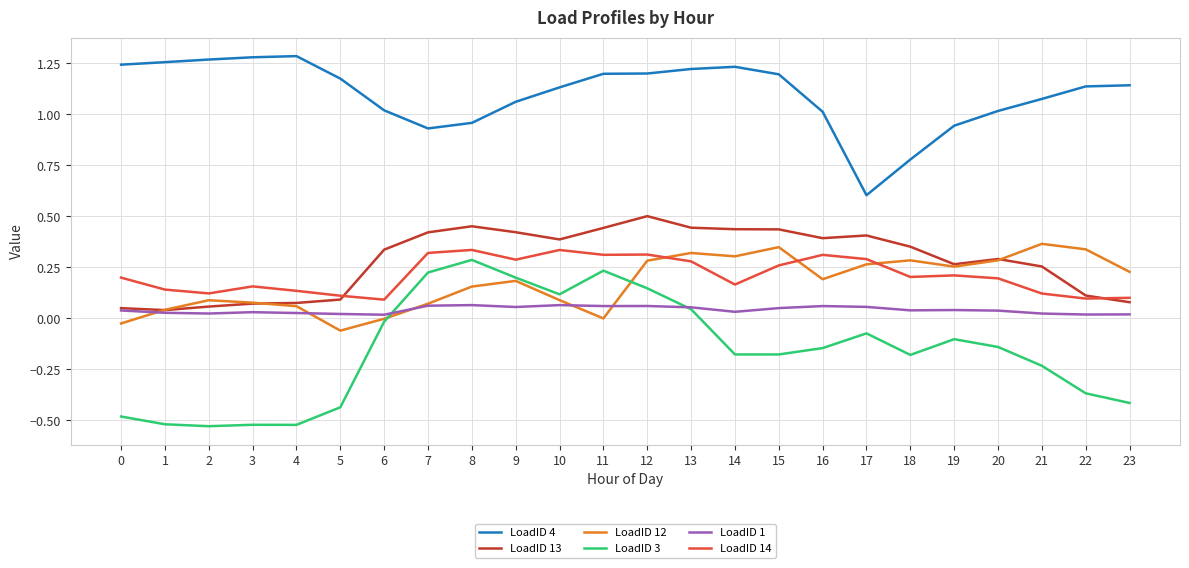

True or false: LoadID 1 and LoadID 14 intersect in this chart.

False